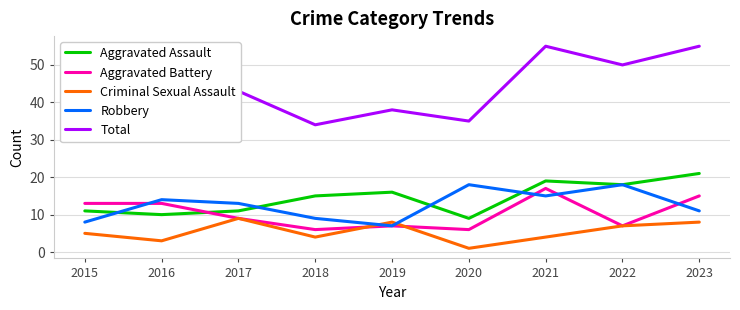

What is the lowest value of the Total series?

34